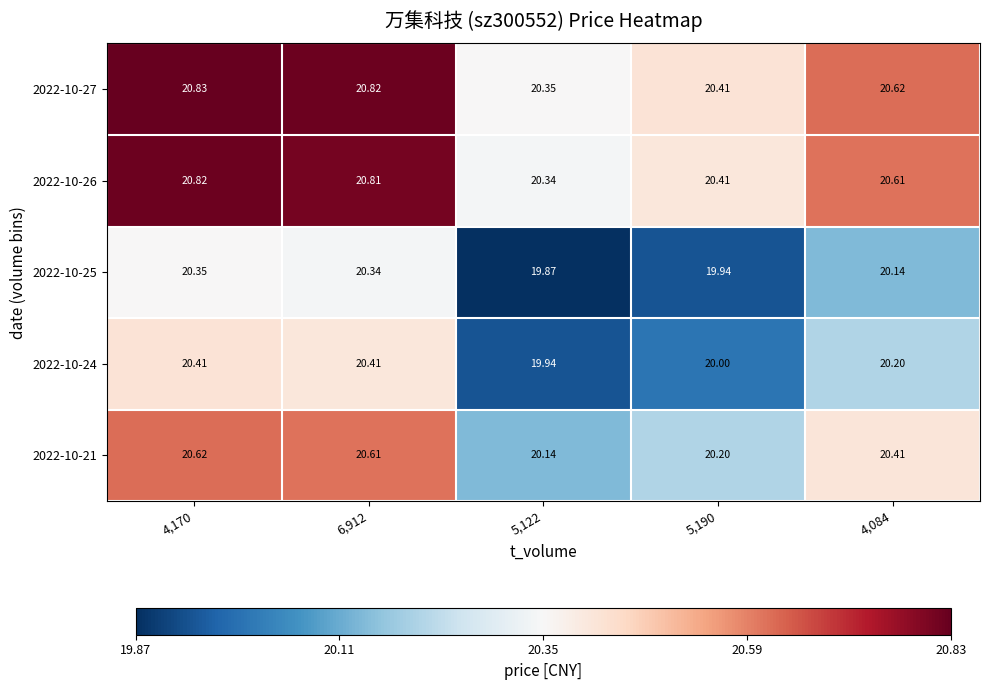

How many series are shown in this chart?

5